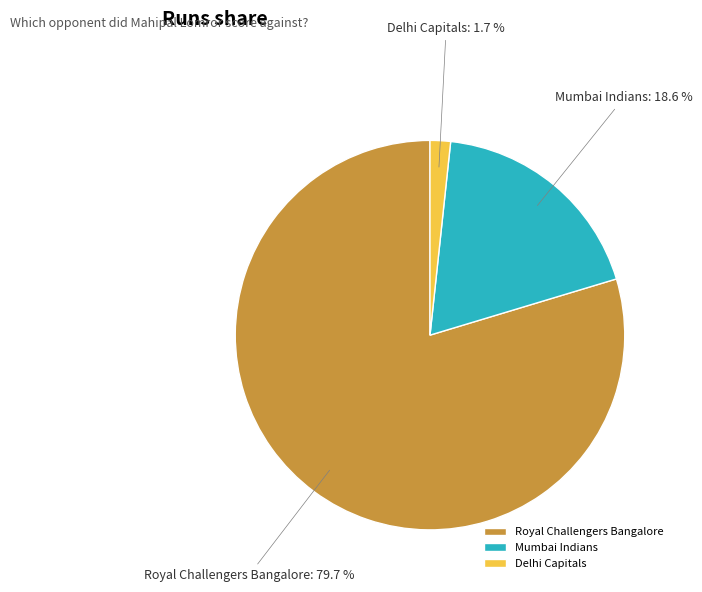

True or false: Mumbai Indians accounts for 19% of the total.

True